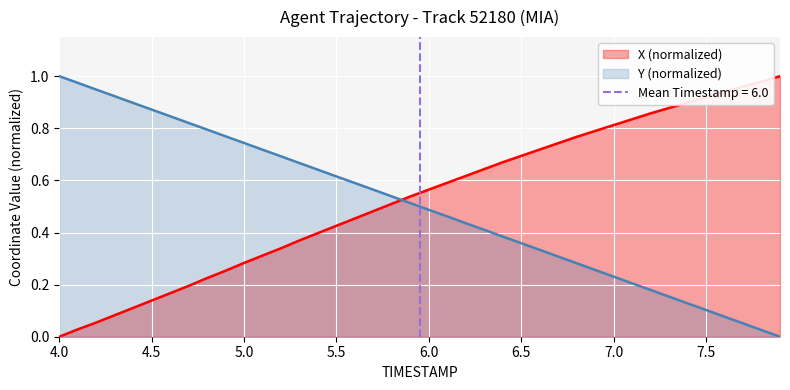

How many values in Y are above zero?

39